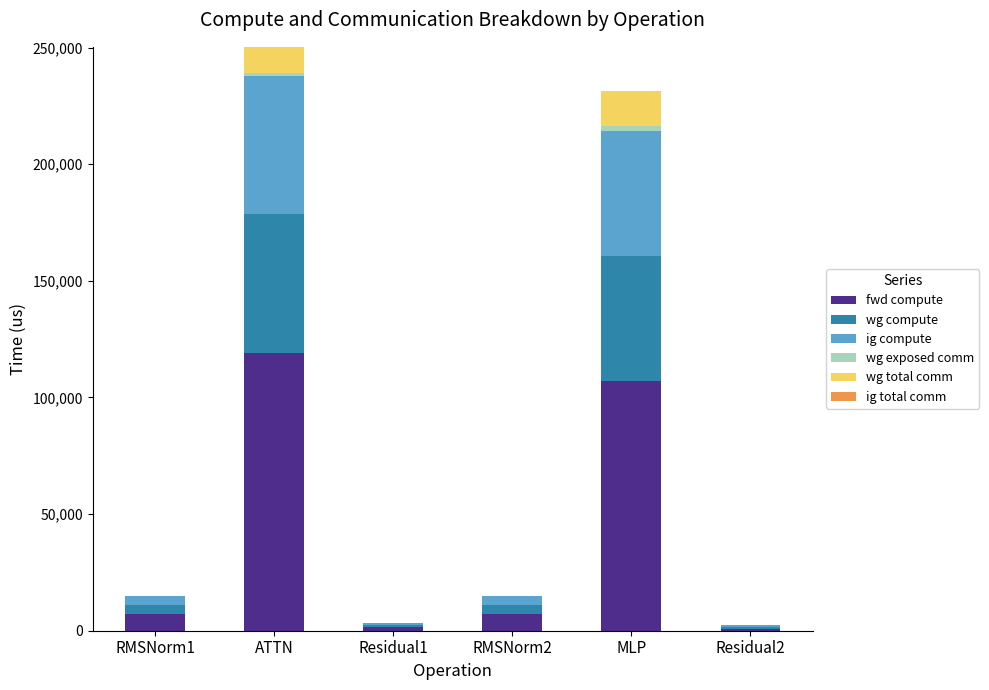

What is the total value across all series at ATTN?

250306.7